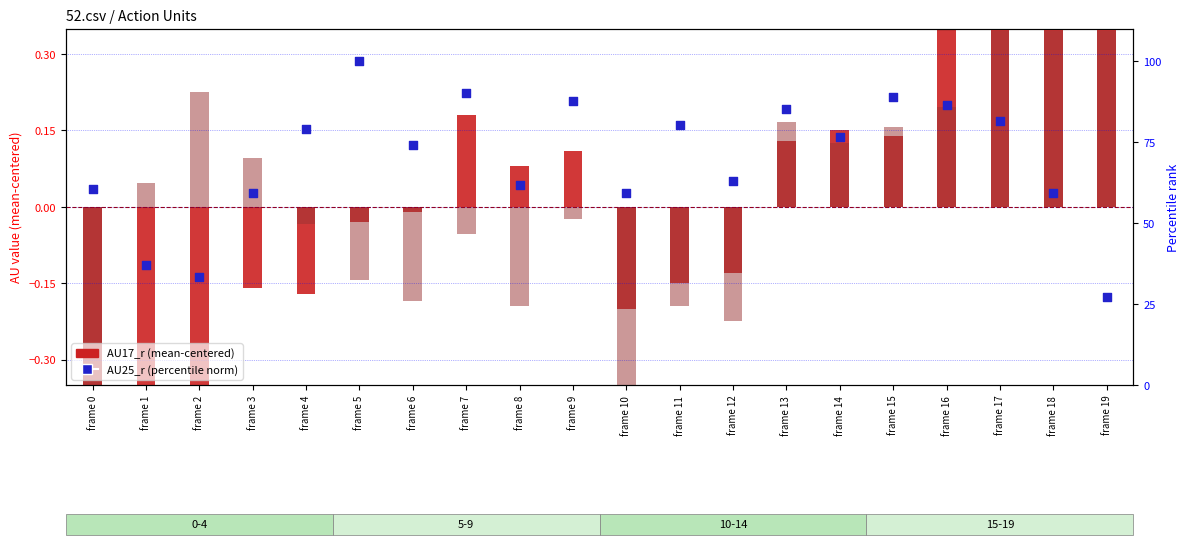

Is the value of AU07_r at frame 11 greater than the value of AU25_r (norm) at frame 7?

No